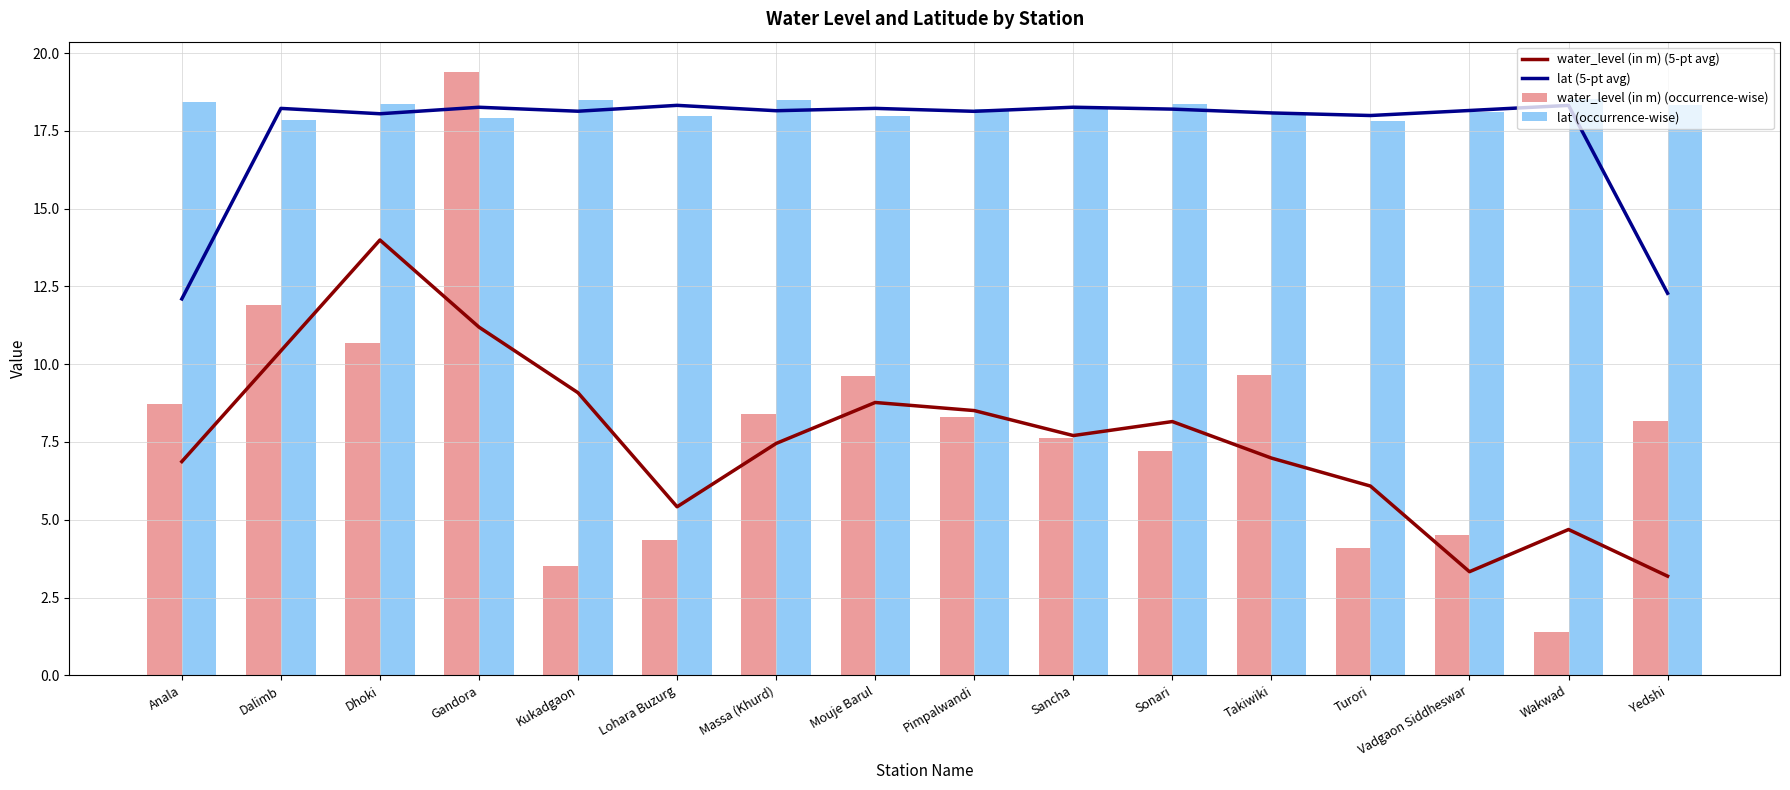

Is the value of water_level (in m) (occurrence-wise) at Massa (Khurd) greater than the value of lat (occurrence-wise) at Sonari?

No